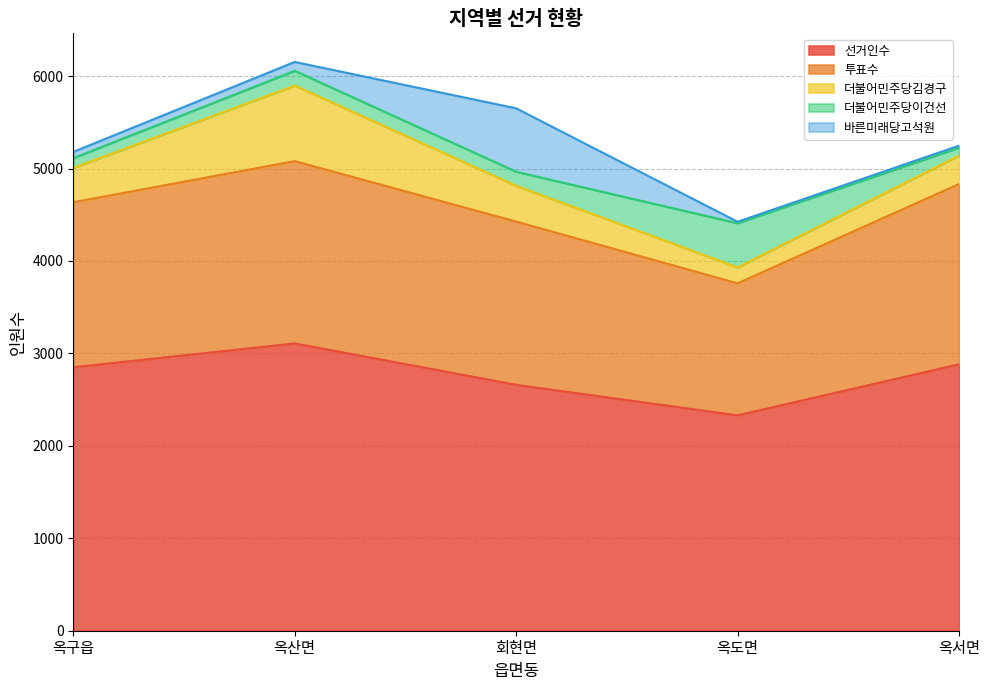

What is the label of the 4th point from the right?

옥산면